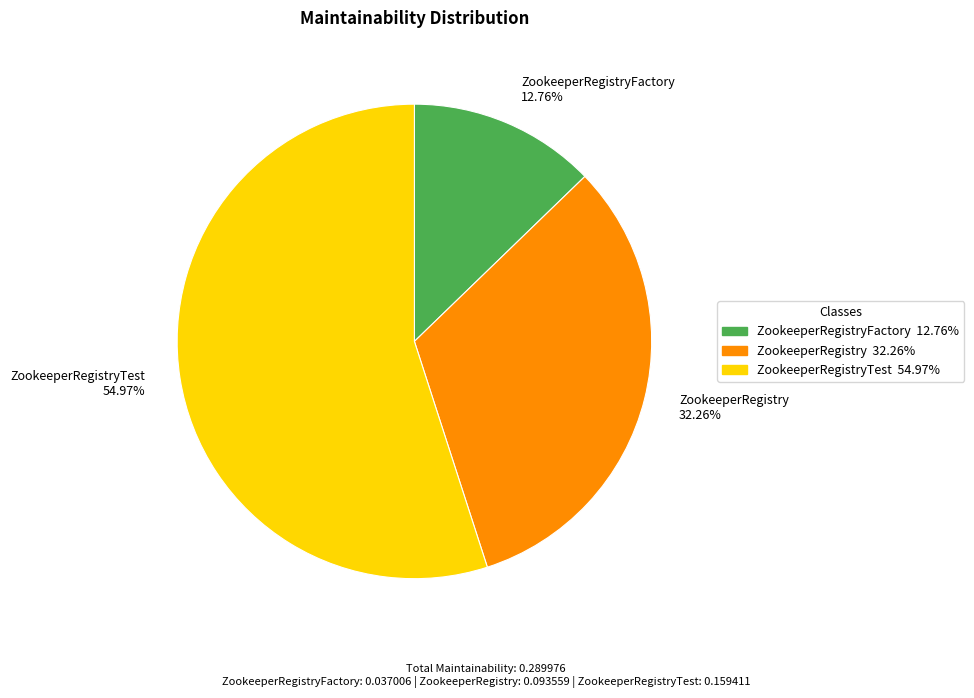

Rank the categories by value from highest to lowest.

ZookeeperRegistryTest 54.97%, ZookeeperRegistry 32.26%, ZookeeperRegistryFactory 12.76%